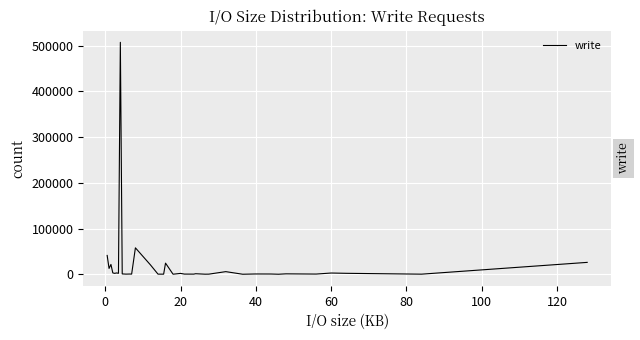

What is the difference between the maximum and minimum values?

507122